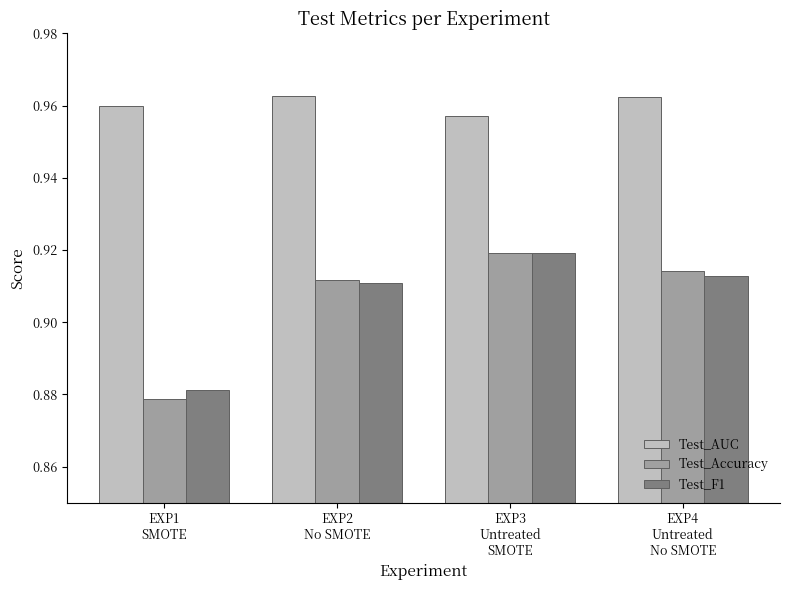

Which series has the largest range (max minus min)?

Test_Accuracy